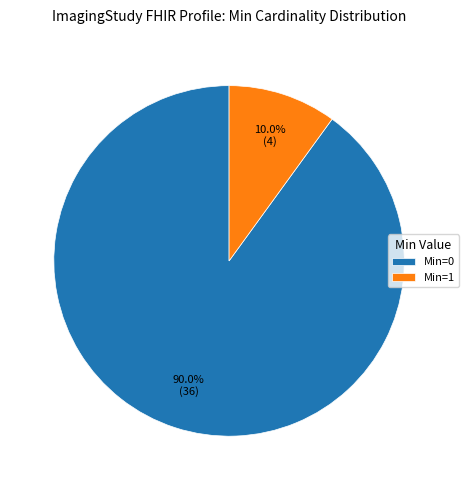

Rank the categories by value from highest to lowest.

Min=0, Min=1